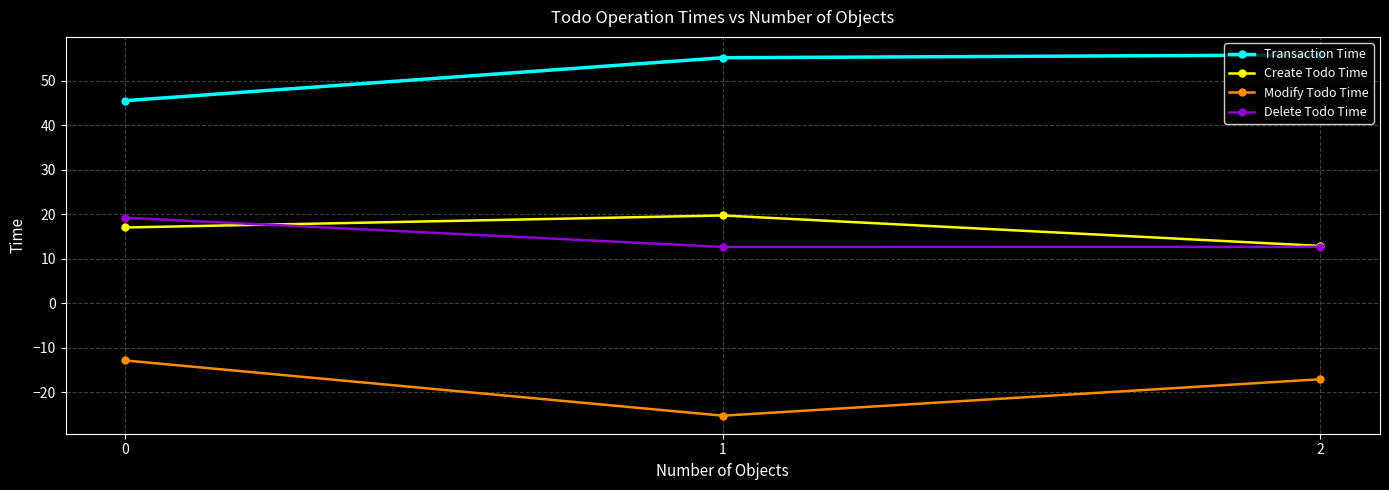

Is it true that Modify Todo Time equals -4.3 at 0?

False